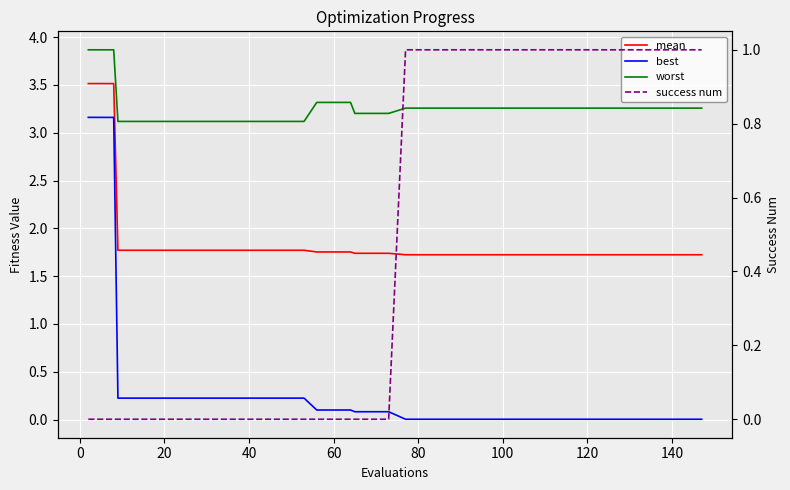

List the series in order of their peak value, lowest first.

success num, best, mean, worst